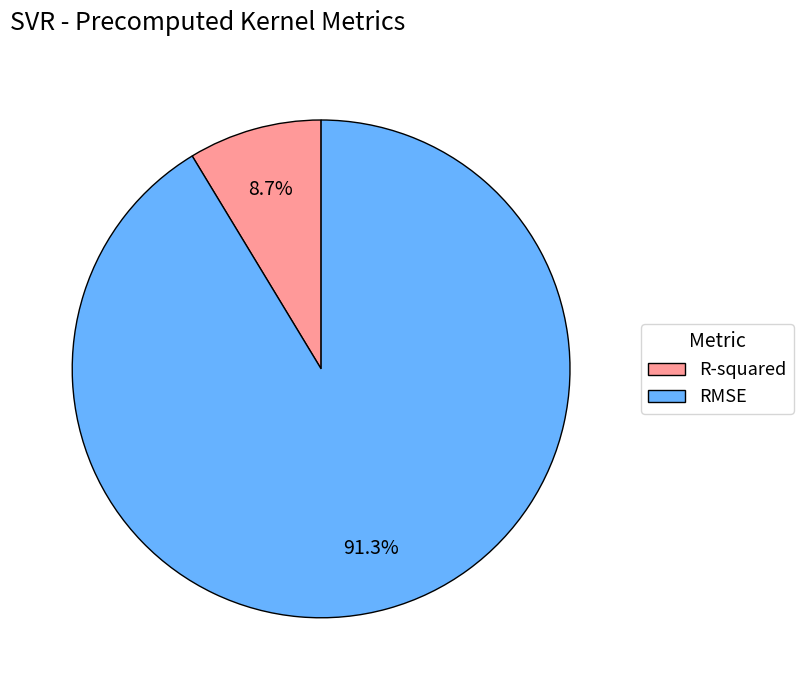

What percentage is the R-squared slice, to the nearest percent?

9%